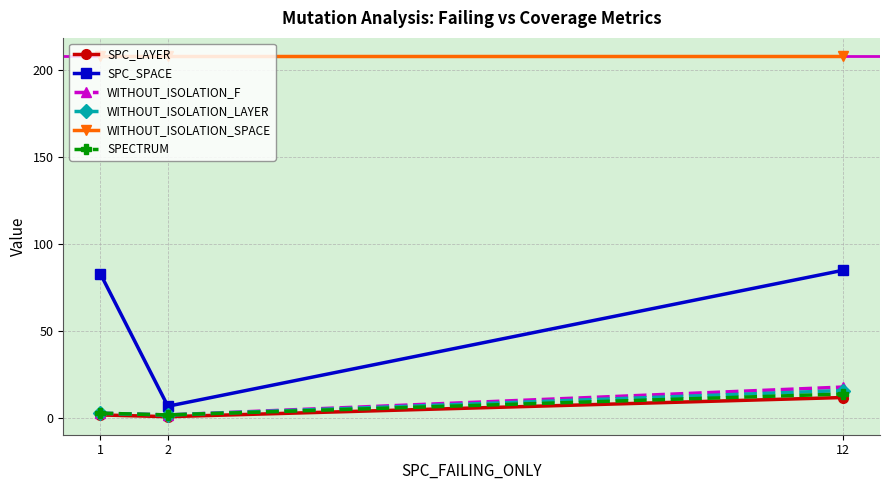

Which series changed the most between 1 and 2?

SPC_SPACE